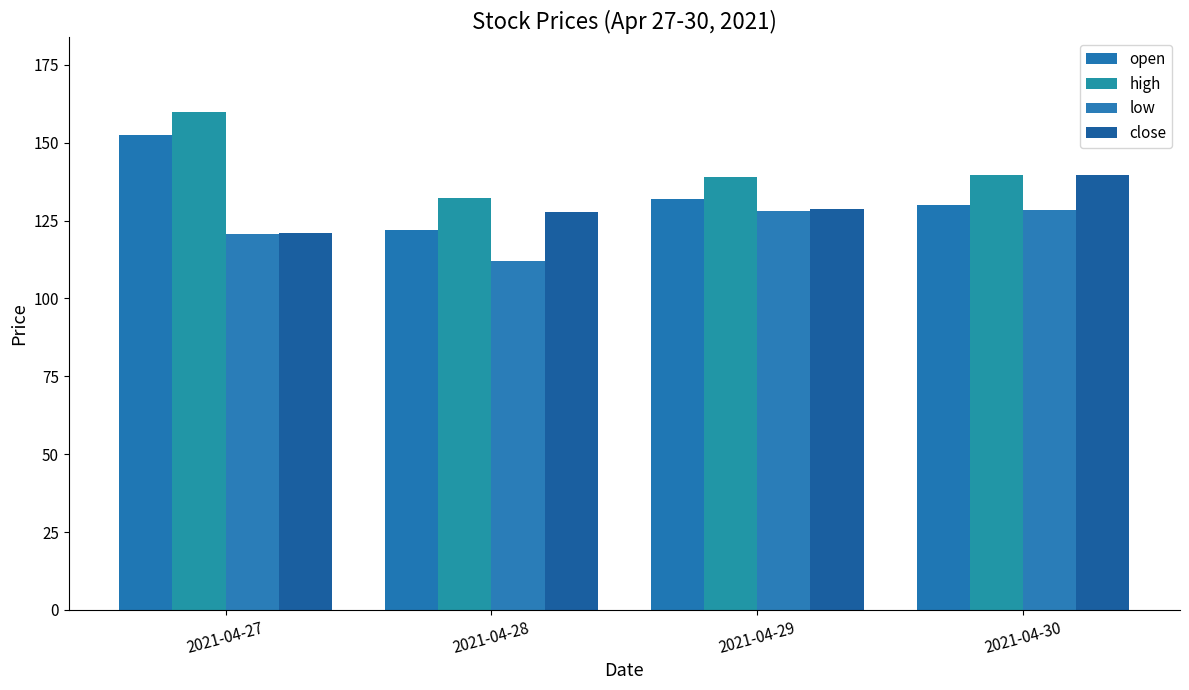

Between 2021-04-30 and 2021-04-27, which is larger?

2021-04-27